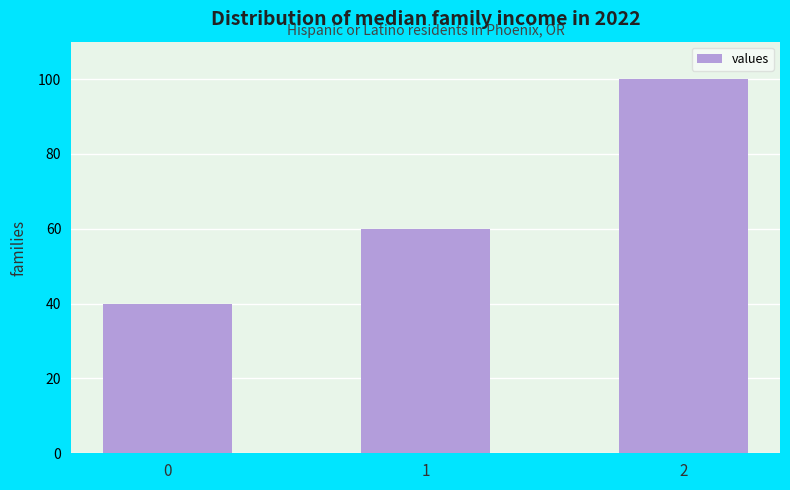

At which label is the value closest to 70?

1